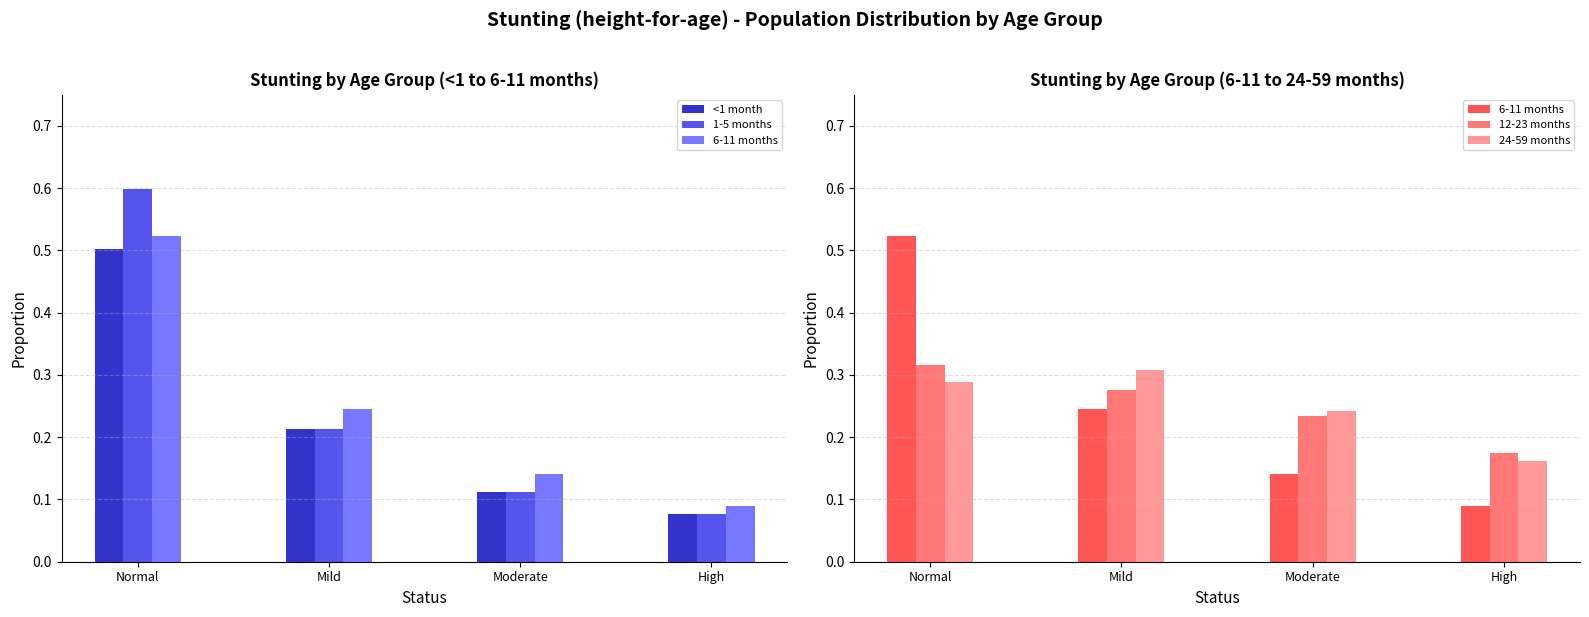

Between High and Moderate, which is larger?

Moderate